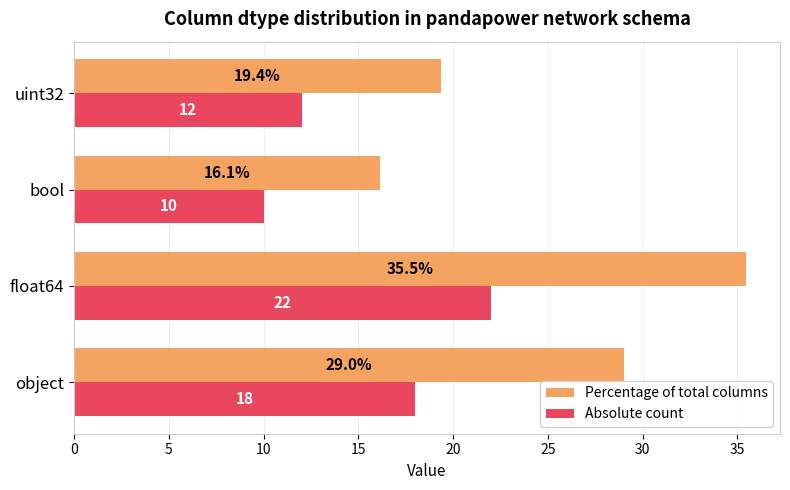

What is the difference between the maximum and minimum values in the Absolute count series?

12.0